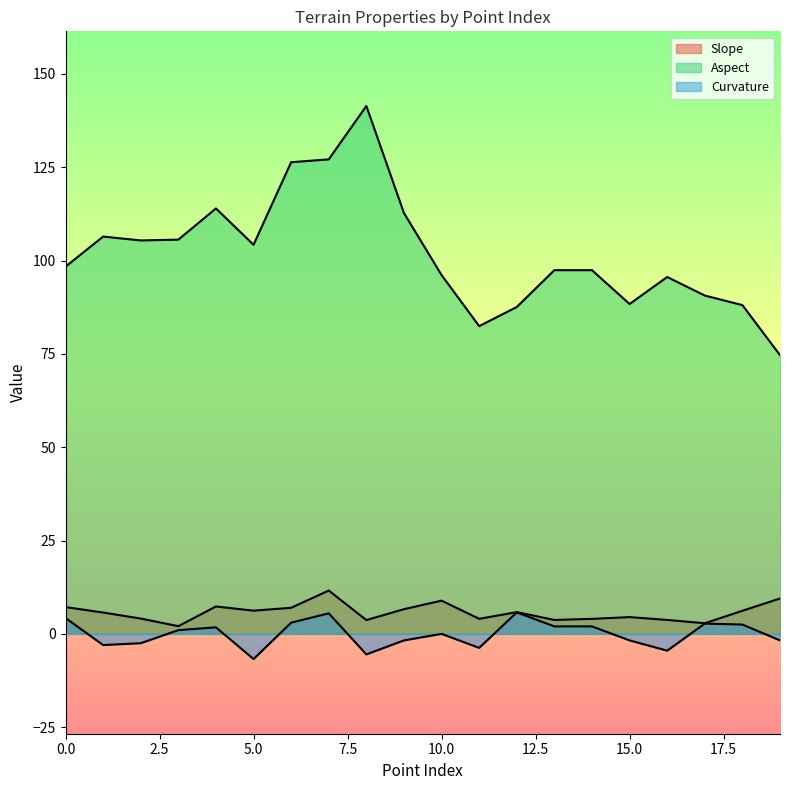

List the series in order of their peak value, highest first.

Aspect, Slope, Curvature